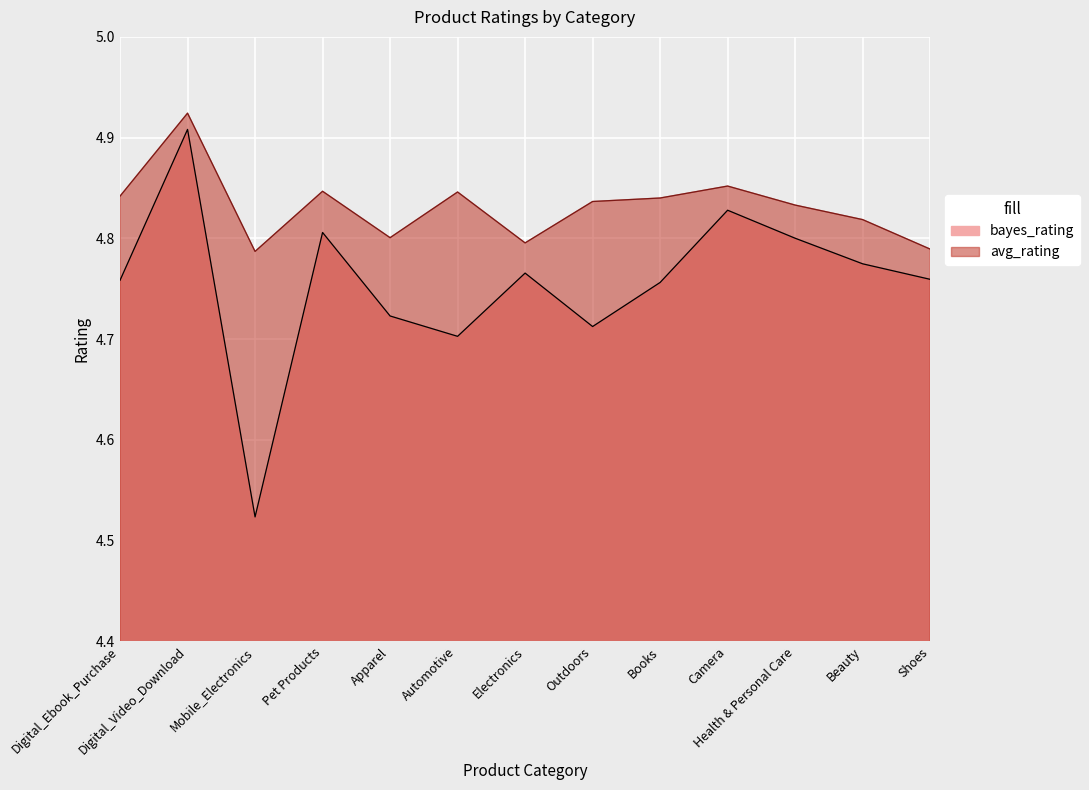

The value of avg_rating at Apparel is 8.5. True or false?

False